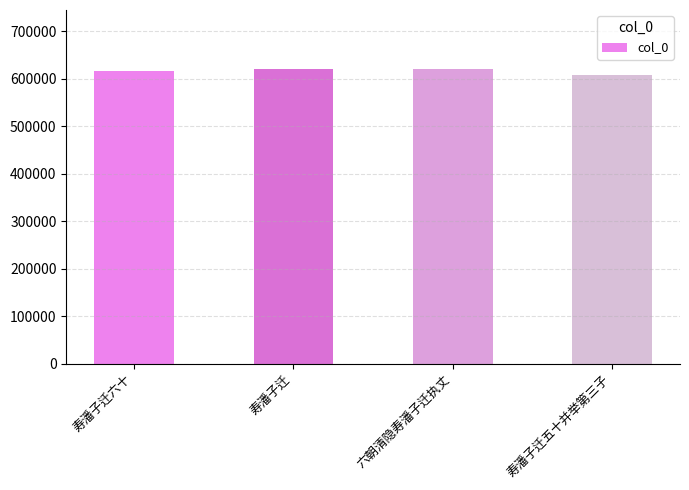

Is it true that the value at 寿潘子迁五十并举第三子 is 607136?

True